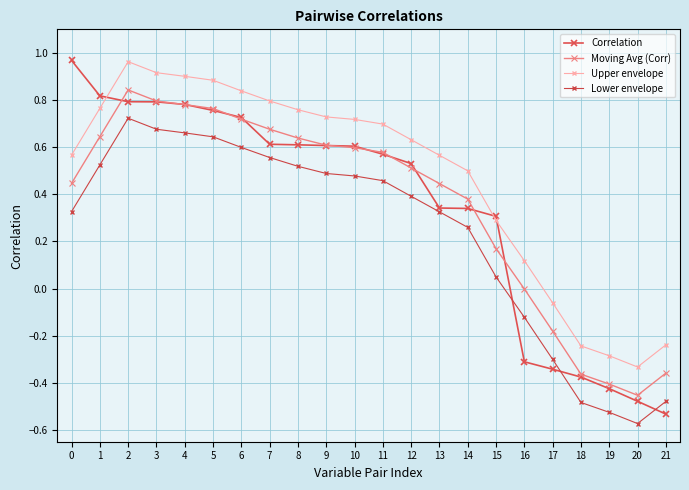

At which category is the sum across all series the highest?

2